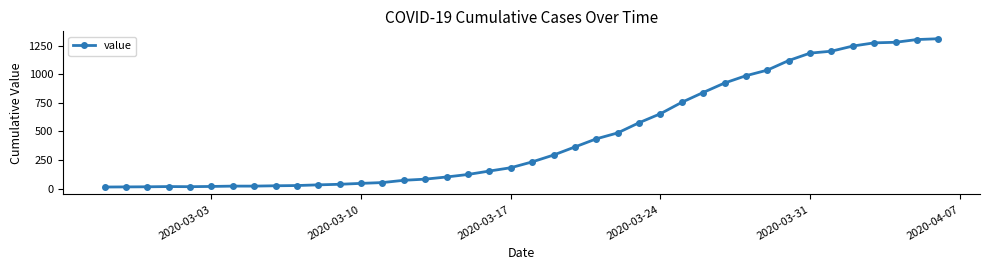

What is the average value?

465